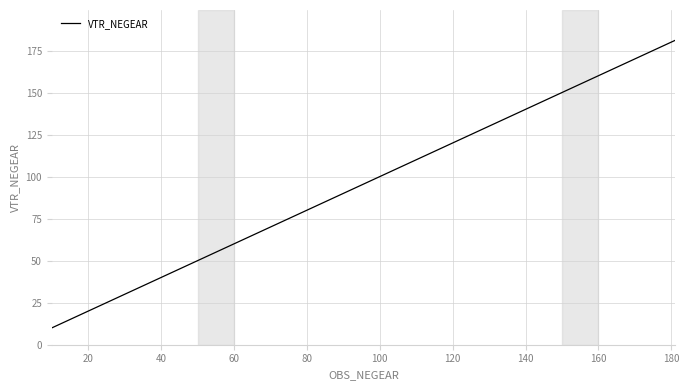

How many lines are shown in the chart?

1